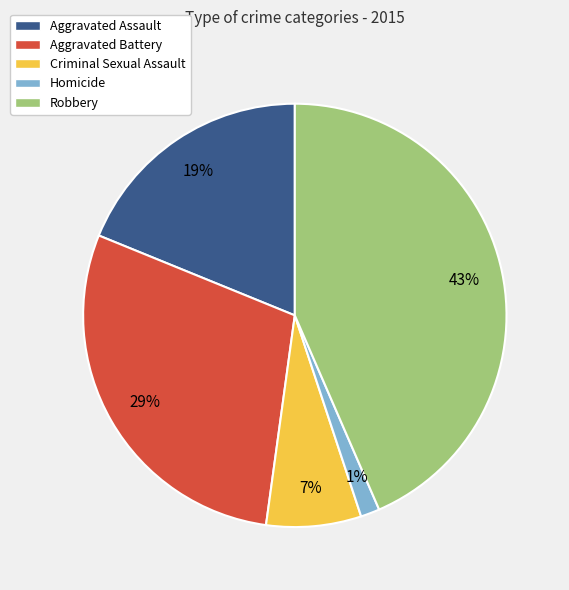

Does Criminal Sexual Assault represent more than half of the total?

No